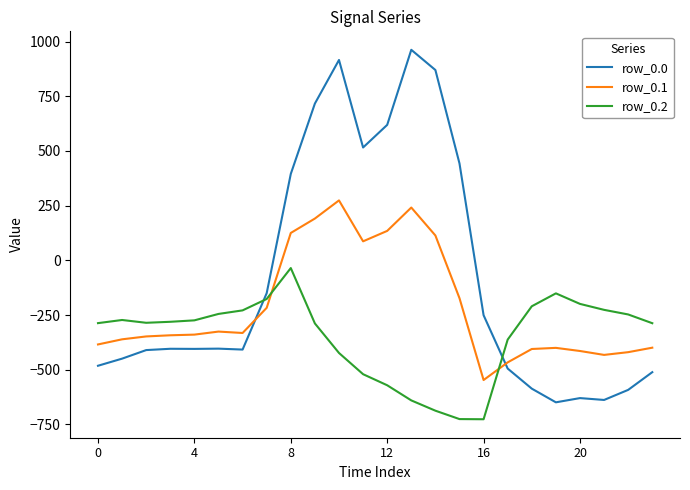

What is the maximum value for row_0.0?

962.7